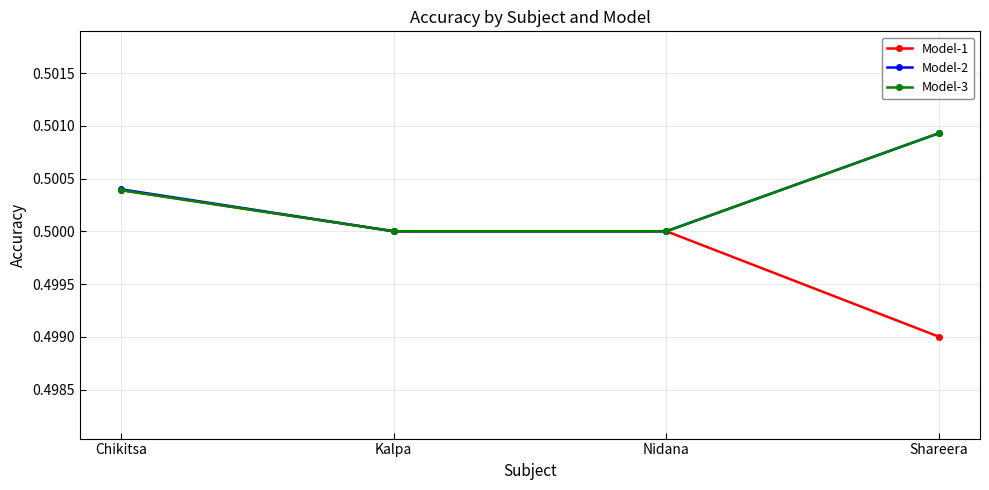

What is the label of the 2nd point from the left?

Kalpa